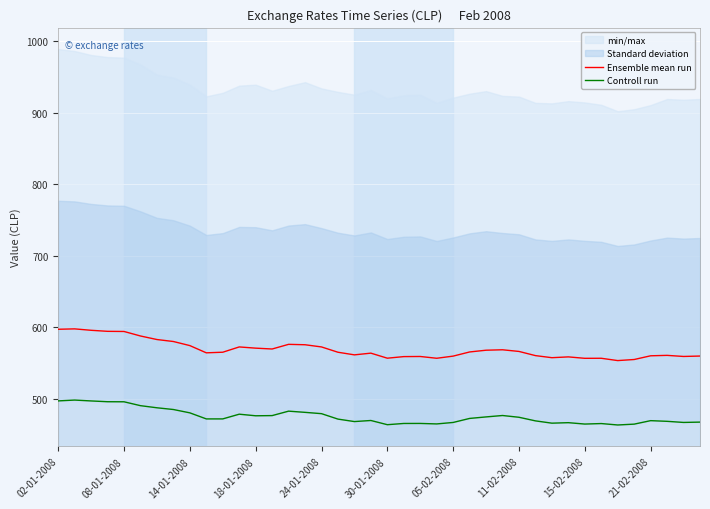

The value of Ensemble mean run at 24-01-2008 is 1020.7. True or false?

False